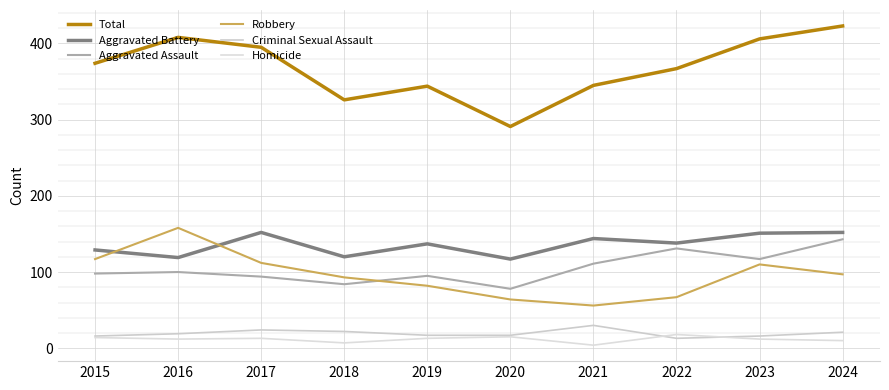

At which category does the chart reach its peak across all series?

2024